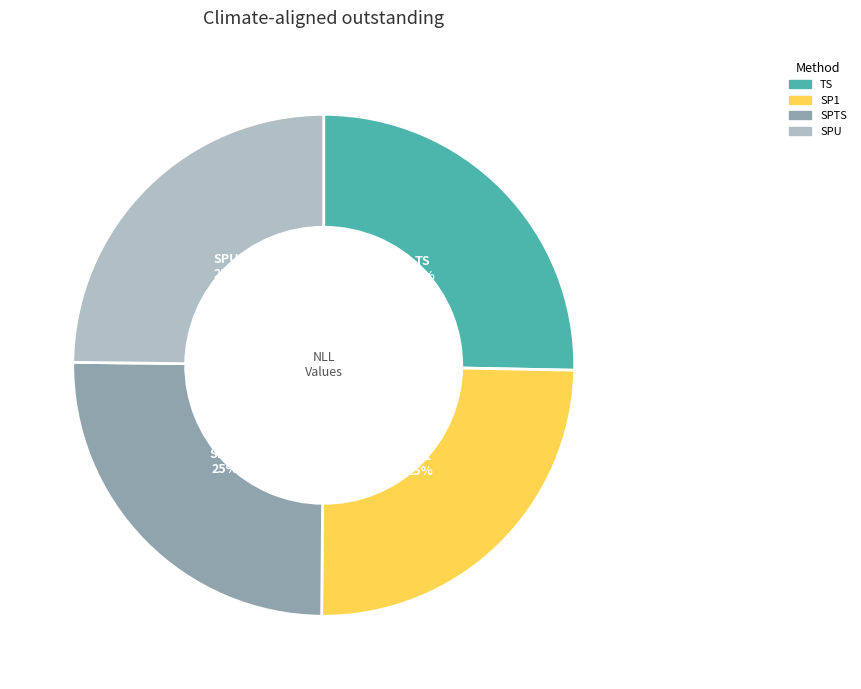

Is there any slice that represents more than half of the pie?

No